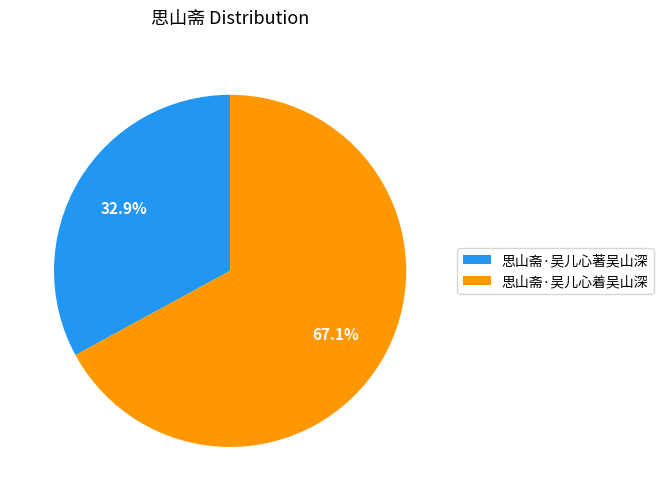

What is the smallest slice in the pie chart?

思山斋·吴儿心著吴山深